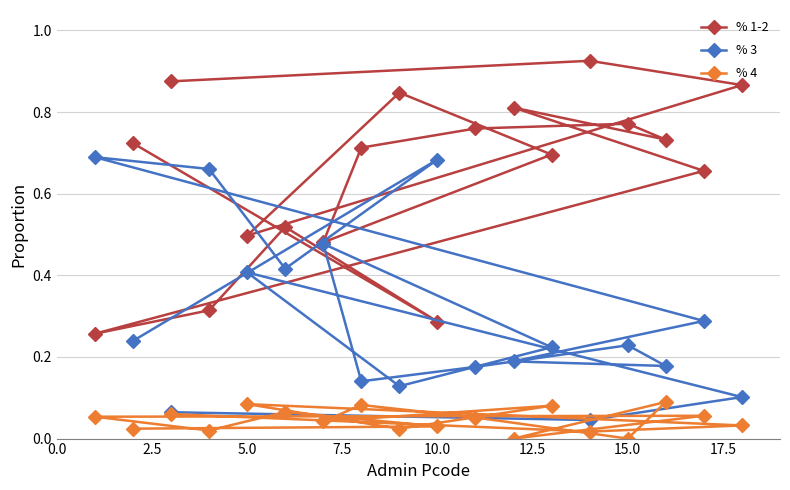

Which series has the largest total across all categories?

% 1-2